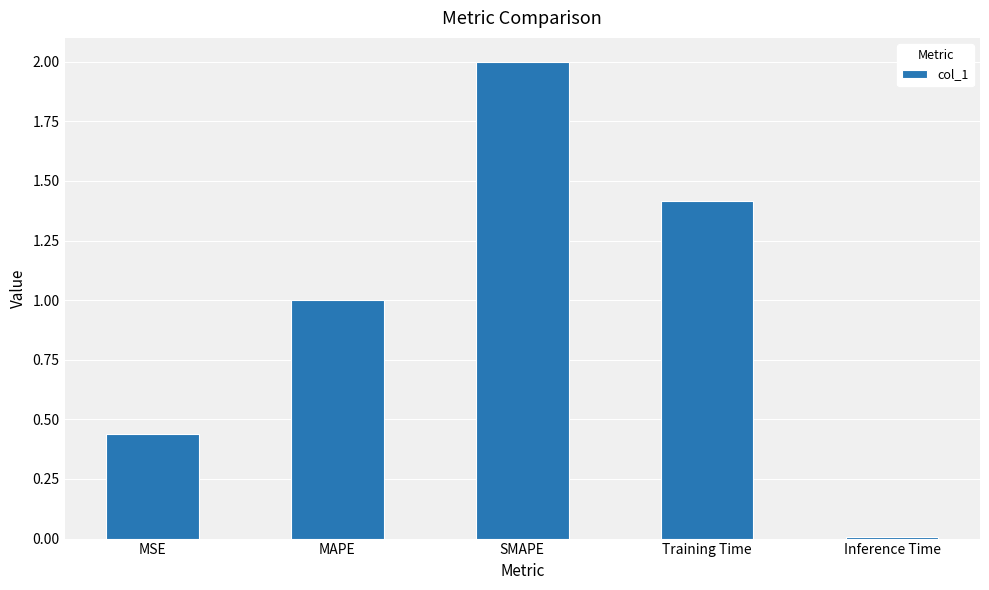

Rank the categories by value from highest to lowest.

SMAPE, Training Time, MAPE, MSE, Inference Time